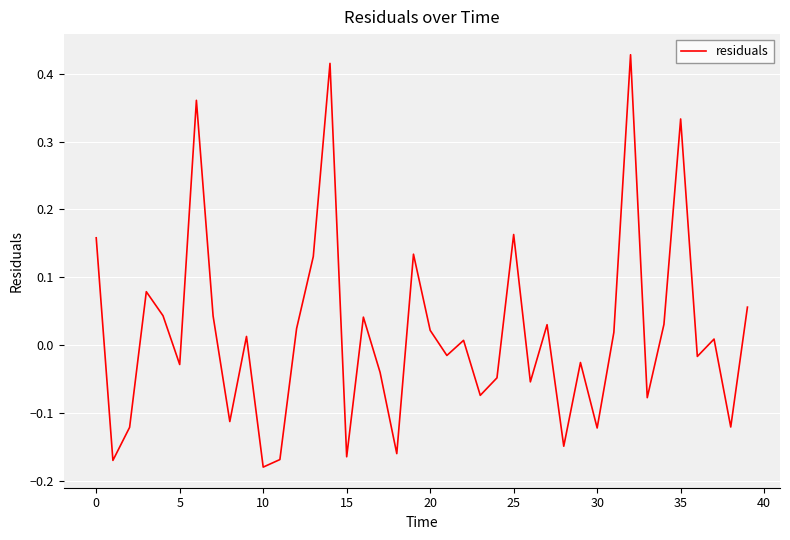

What is the difference between the maximum and minimum values?

0.6